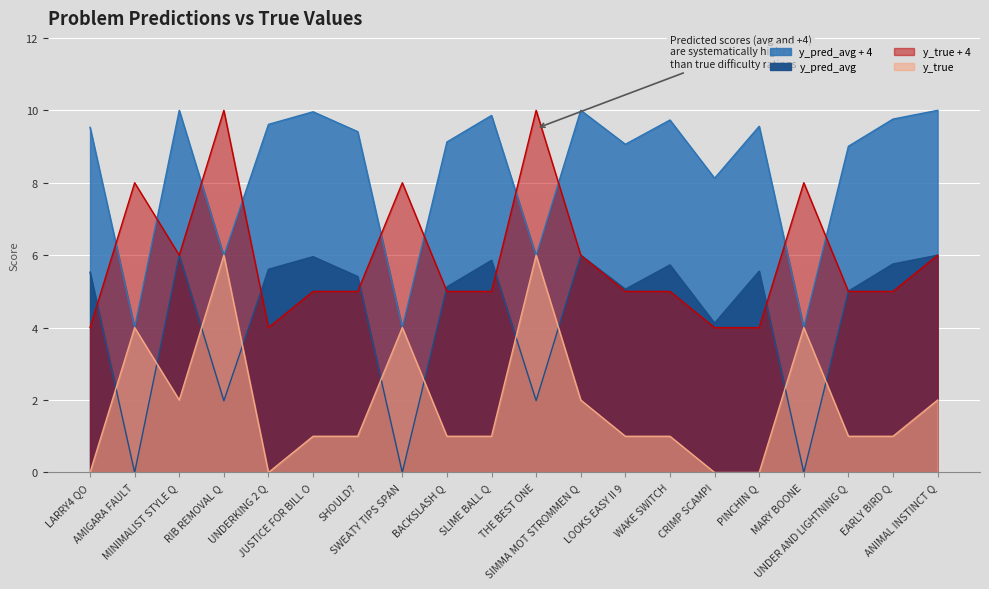

How many lines are shown in the chart?

4